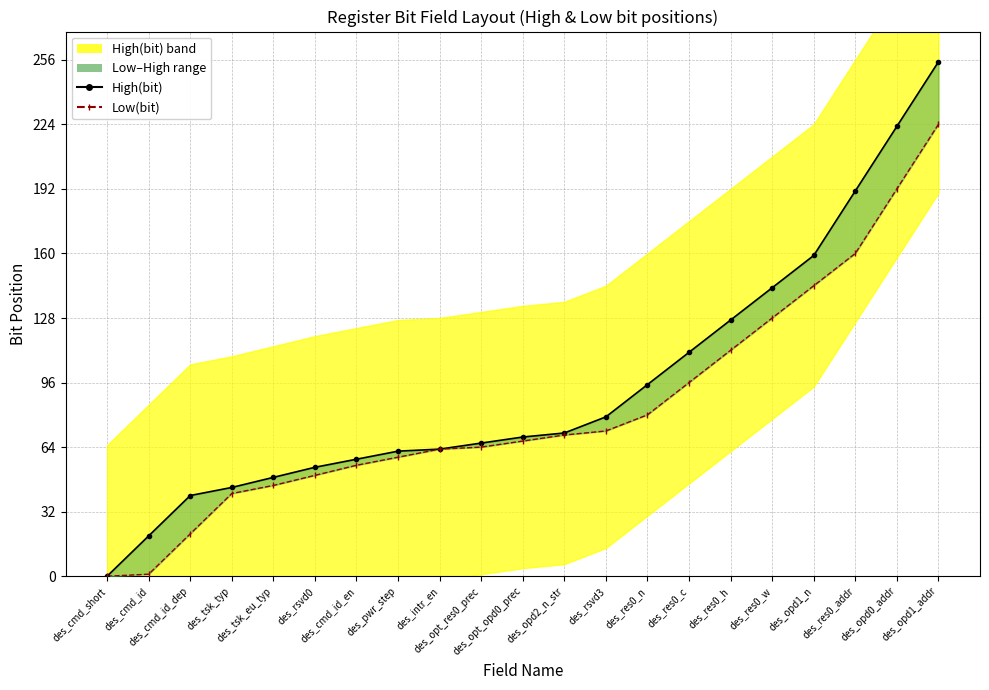

Where does the High(bit) series first go above 69?

des_opd2_n_str